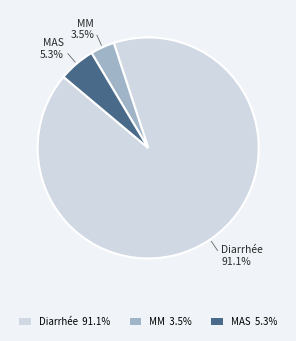

Is the sum of MM and Diarrhée greater than half?

Yes